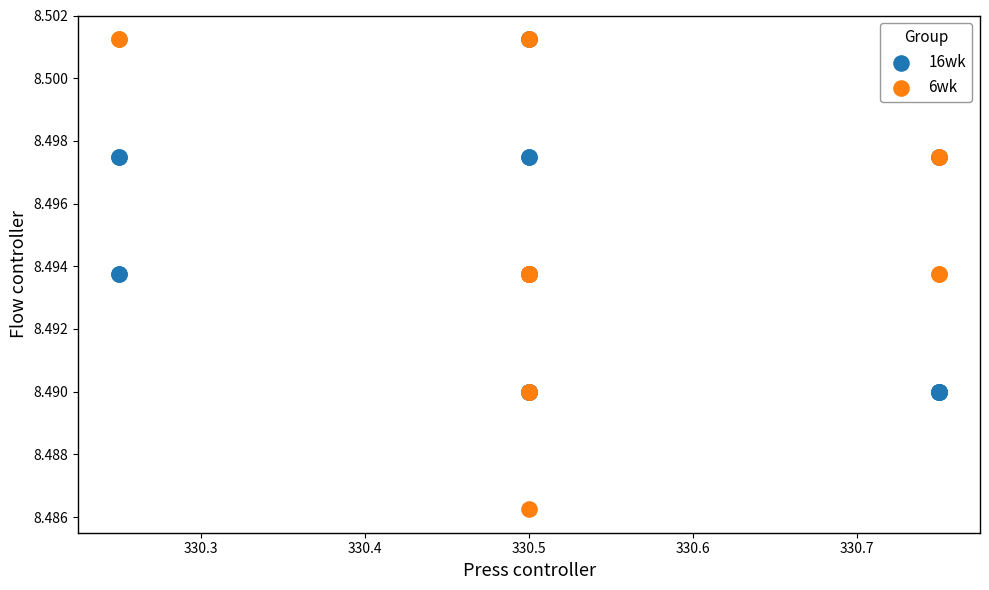

Which series has the widest spread of Y values?

6wk